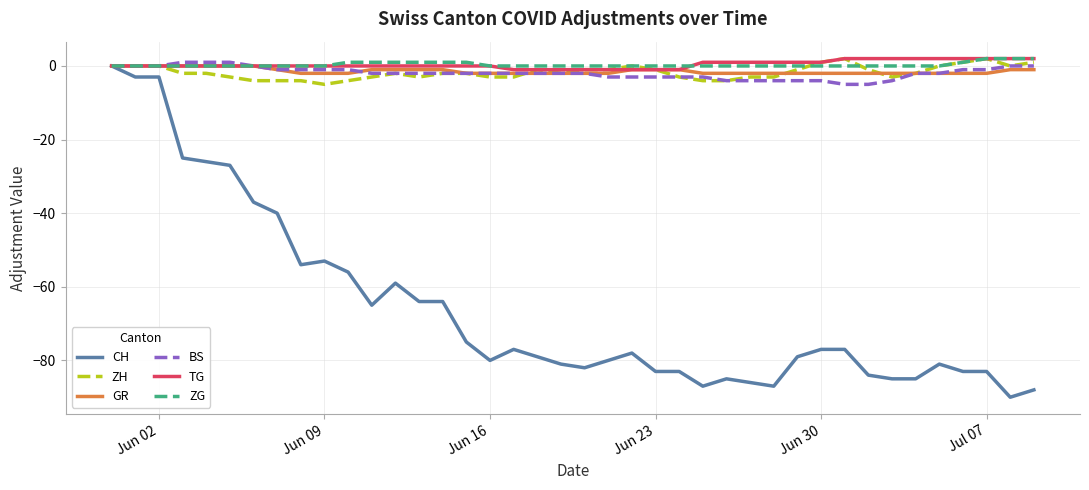

Which series has the largest range (max minus min)?

CH